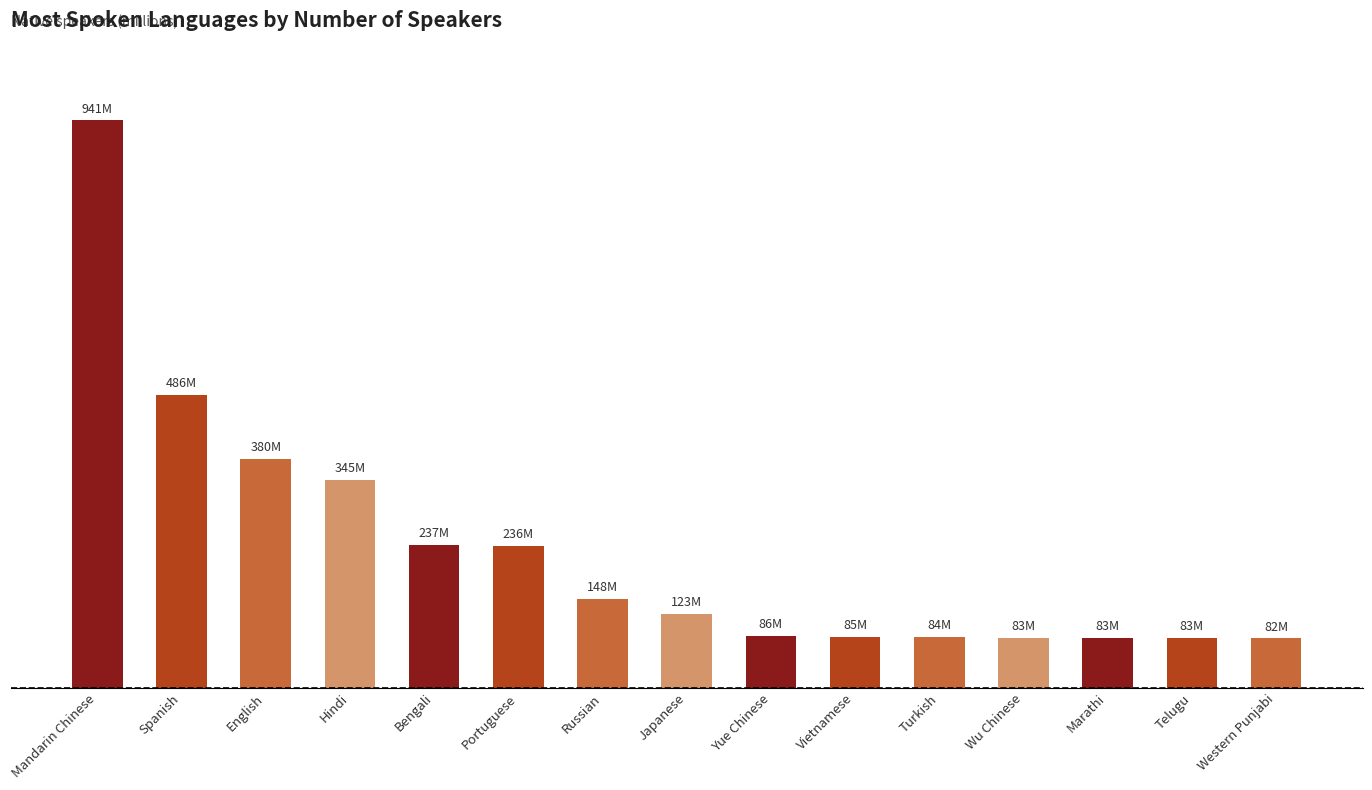

What is the label of the 4th bar from the left?

Hindi